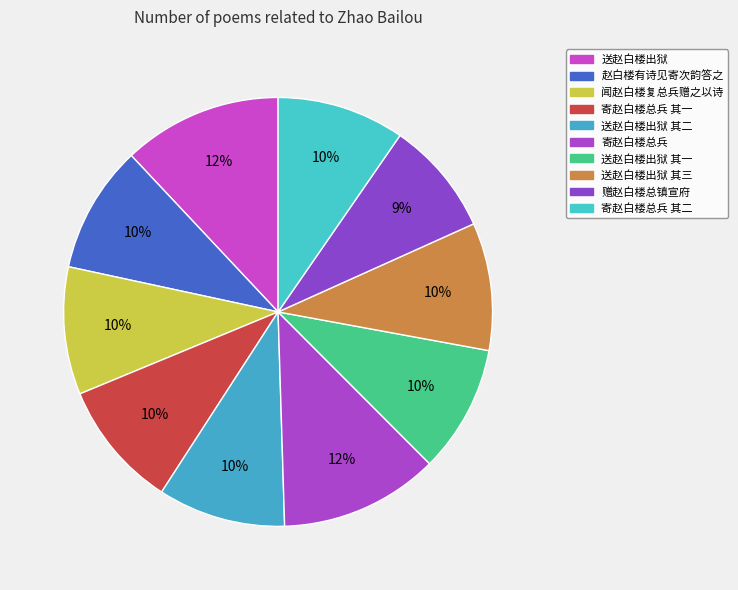

Which category has the smallest portion of the pie?

赠赵白楼总镇宣府